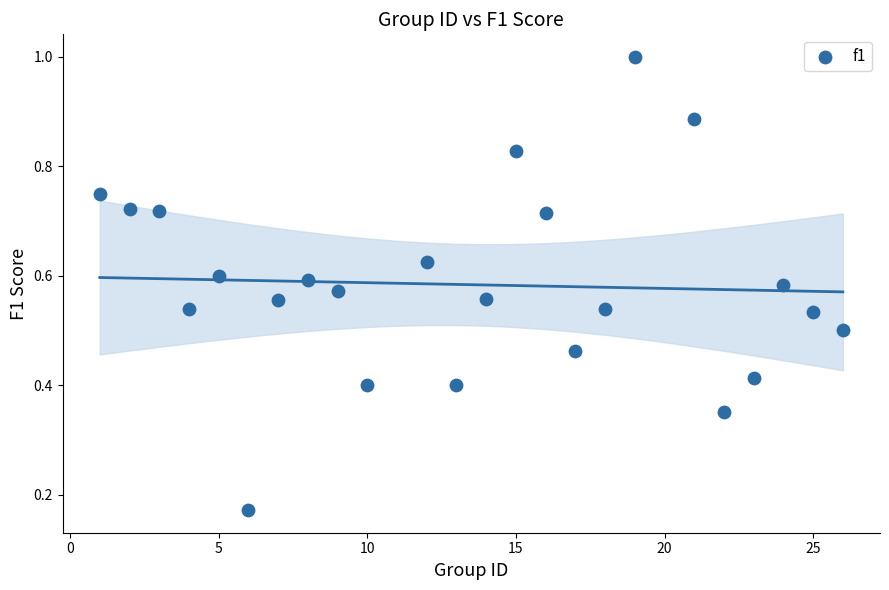

What is the range of X values (max minus min)?

25.0